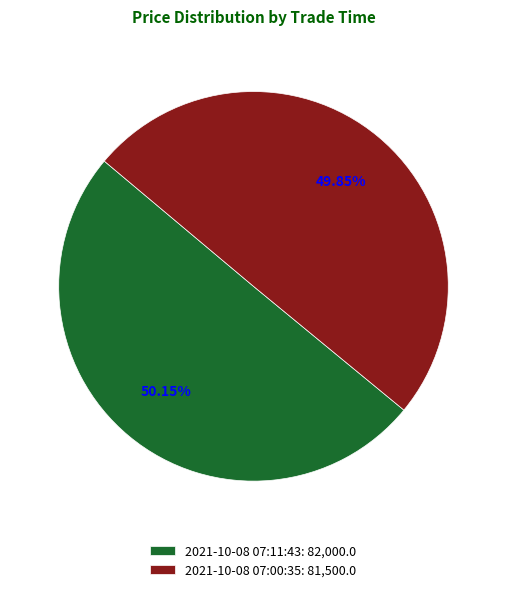

Approximately how many times larger is the value at 2021-10-08 07:00:35: 81,500.0 compared to 2021-10-08 07:11:43: 82,000.0?

1.0